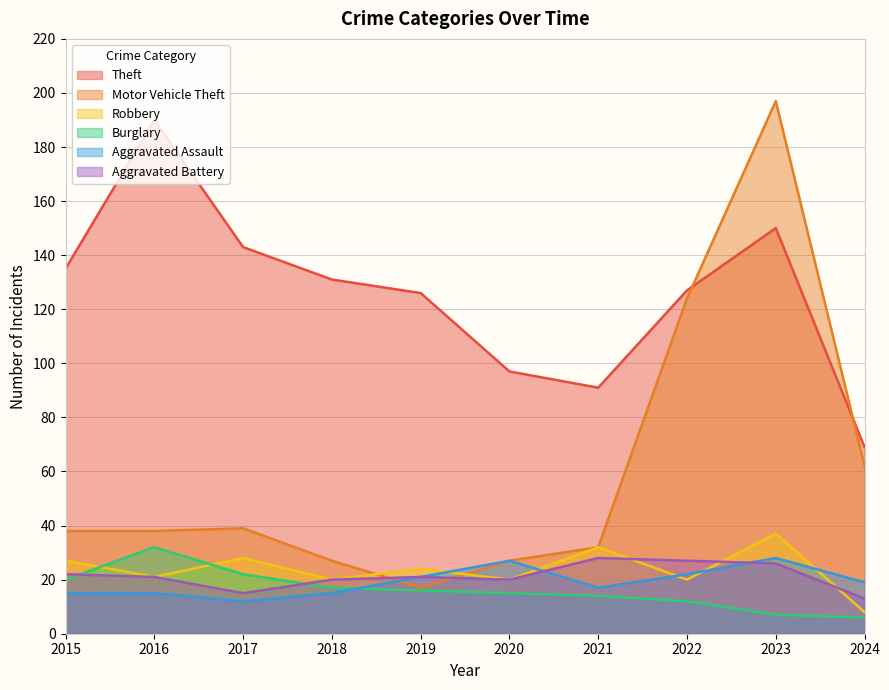

What is the difference between the Robbery values at 2020 and 2021?

12